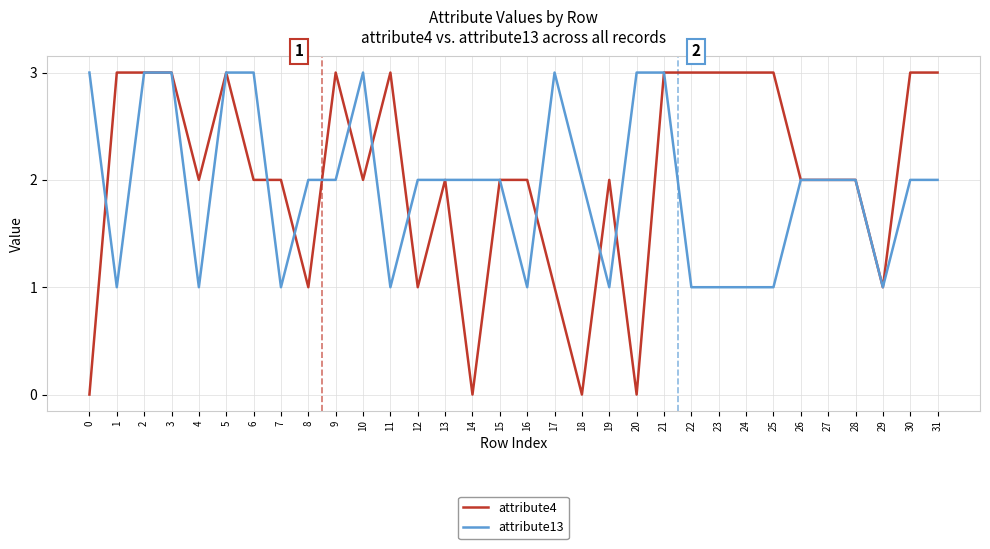

Reading right to left, extract all data points from this chart.

attribute4: 31=3	30=3	29=1	28=2	27=2	26=2	25=3	24=3	23=3	22=3	21=3	20=0	19=2	18=0	17=1	16=2	15=2	14=0	13=2	12=1	11=3	10=2	9=3	8=1	7=2	6=2	5=3	4=2	3=3	2=3	1=3	0=0
attribute13: 31=2	30=2	29=1	28=2	27=2	26=2	25=1	24=1	23=1	22=1	21=3	20=3	19=1	18=2	17=3	16=1	15=2	14=2	13=2	12=2	11=1	10=3	9=2	8=2	7=1	6=3	5=3	4=1	3=3	2=3	1=1	0=3